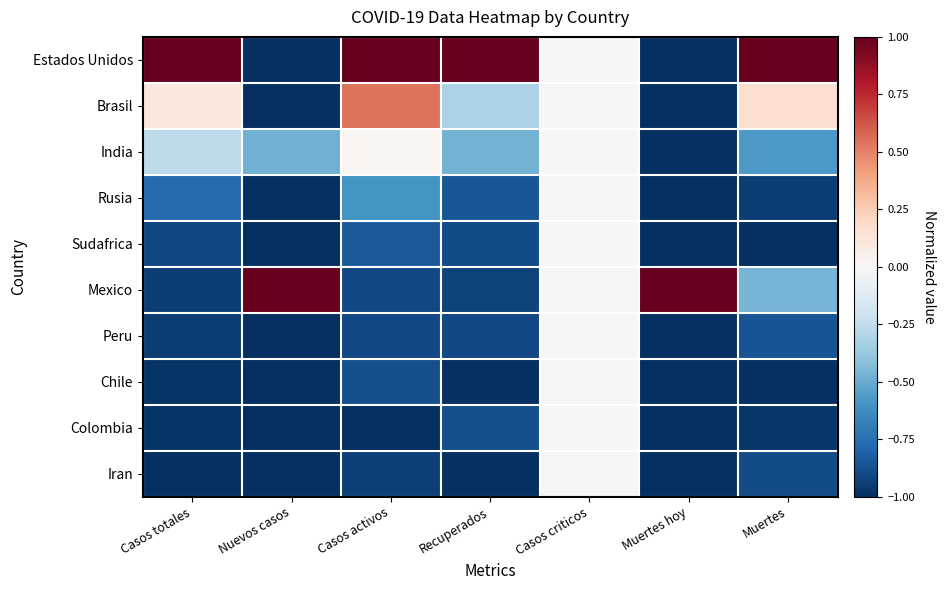

Reading left to right, transcribe all the data shown in this chart.

Estados Unidos: Casos totales=1.0	Nuevos casos=-1.0	Casos activos=1.0	Recuperados=1.0	Casos criticos=0.0	Muertes hoy=-1.0	Muertes=1.0
Brasil: Casos totales=0.1	Nuevos casos=-1.0	Casos activos=0.5	Recuperados=-0.3	Casos criticos=0.0	Muertes hoy=-1.0	Muertes=0.2
India: Casos totales=-0.3	Nuevos casos=-0.5	Casos activos=0.0	Recuperados=-0.5	Casos criticos=0.0	Muertes hoy=-1.0	Muertes=-0.6
Rusia: Casos totales=-0.8	Nuevos casos=-1.0	Casos activos=-0.6	Recuperados=-0.9	Casos criticos=0.0	Muertes hoy=-1.0	Muertes=-0.9
Sudafrica: Casos totales=-0.9	Nuevos casos=-1.0	Casos activos=-0.8	Recuperados=-0.9	Casos criticos=0.0	Muertes hoy=-1.0	Muertes=-1.0
Mexico: Casos totales=-0.9	Nuevos casos=1.0	Casos activos=-0.9	Recuperados=-0.9	Casos criticos=0.0	Muertes hoy=1.0	Muertes=-0.5
Peru: Casos totales=-0.9	Nuevos casos=-1.0	Casos activos=-0.9	Recuperados=-0.9	Casos criticos=0.0	Muertes hoy=-1.0	Muertes=-0.9
Chile: Casos totales=-1.0	Nuevos casos=-1.0	Casos activos=-0.9	Recuperados=-1.0	Casos criticos=0.0	Muertes hoy=-1.0	Muertes=-1.0
Colombia: Casos totales=-1.0	Nuevos casos=-1.0	Casos activos=-1.0	Recuperados=-0.9	Casos criticos=0.0	Muertes hoy=-1.0	Muertes=-1.0
Iran: Casos totales=-1.0	Nuevos casos=-1.0	Casos activos=-0.9	Recuperados=-1.0	Casos criticos=0.0	Muertes hoy=-1.0	Muertes=-0.9